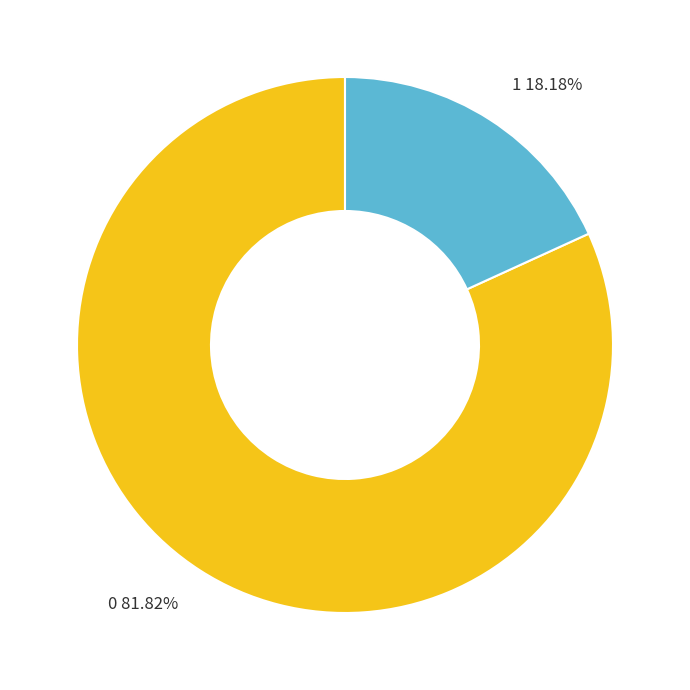

True or false: 0 accounts for 82% of the total.

True